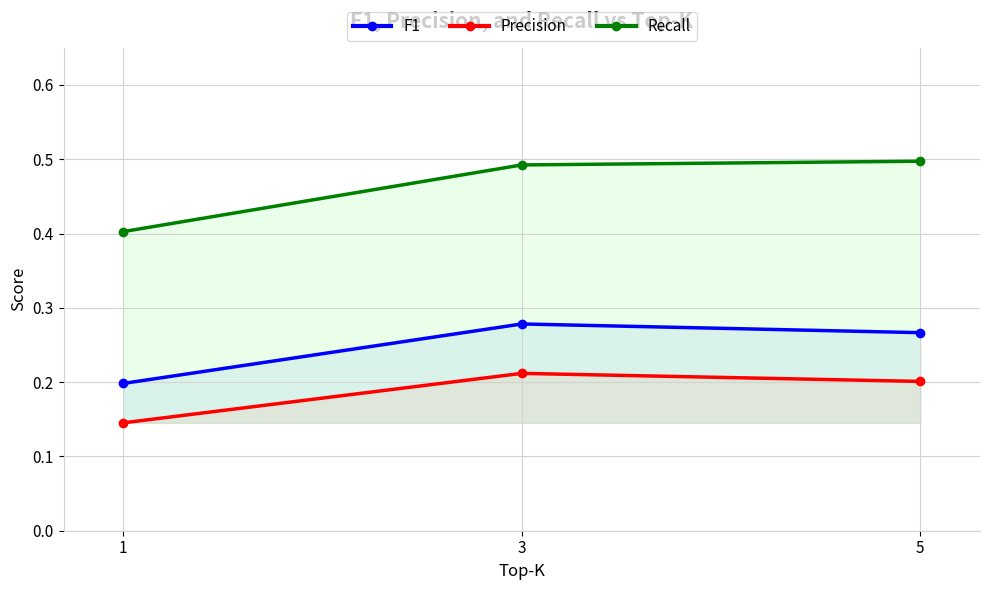

Does the chart display data point markers on the line(s)?

Yes